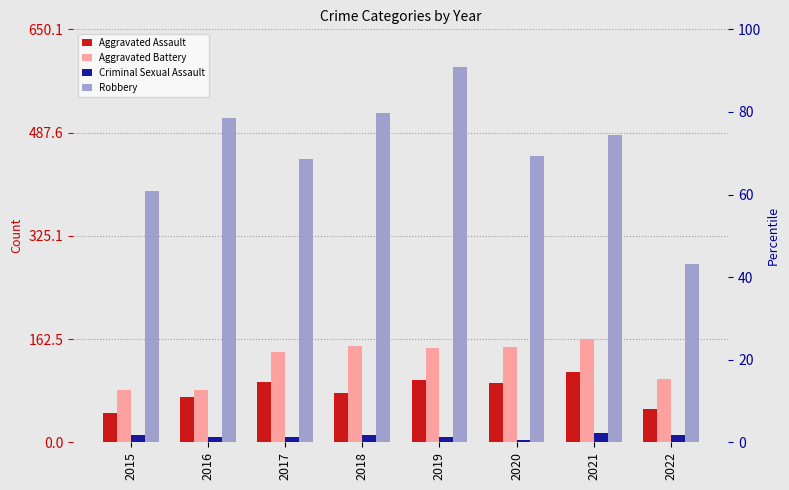

What is the difference between the Robbery values at 2015 and 2021?

89